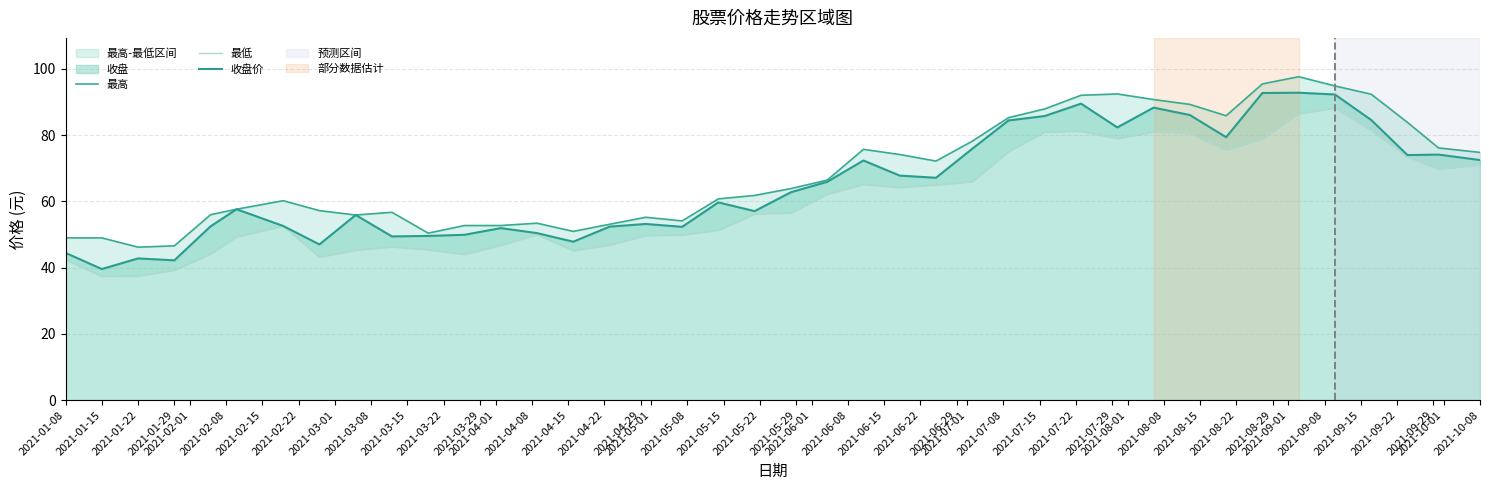

What is the value of the 最低 point at the 13th from the left?

46.8